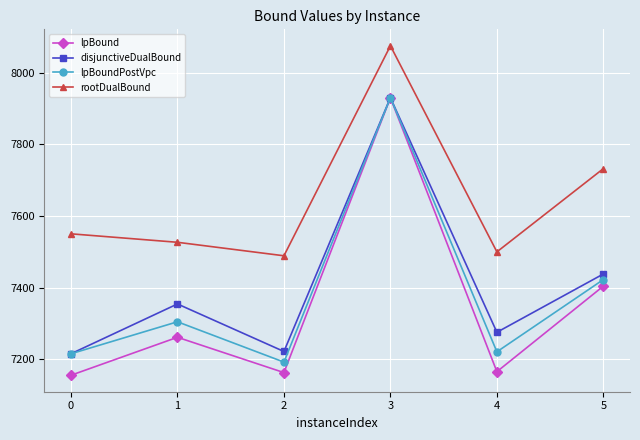

Which series has the largest total across all categories?

rootDualBound